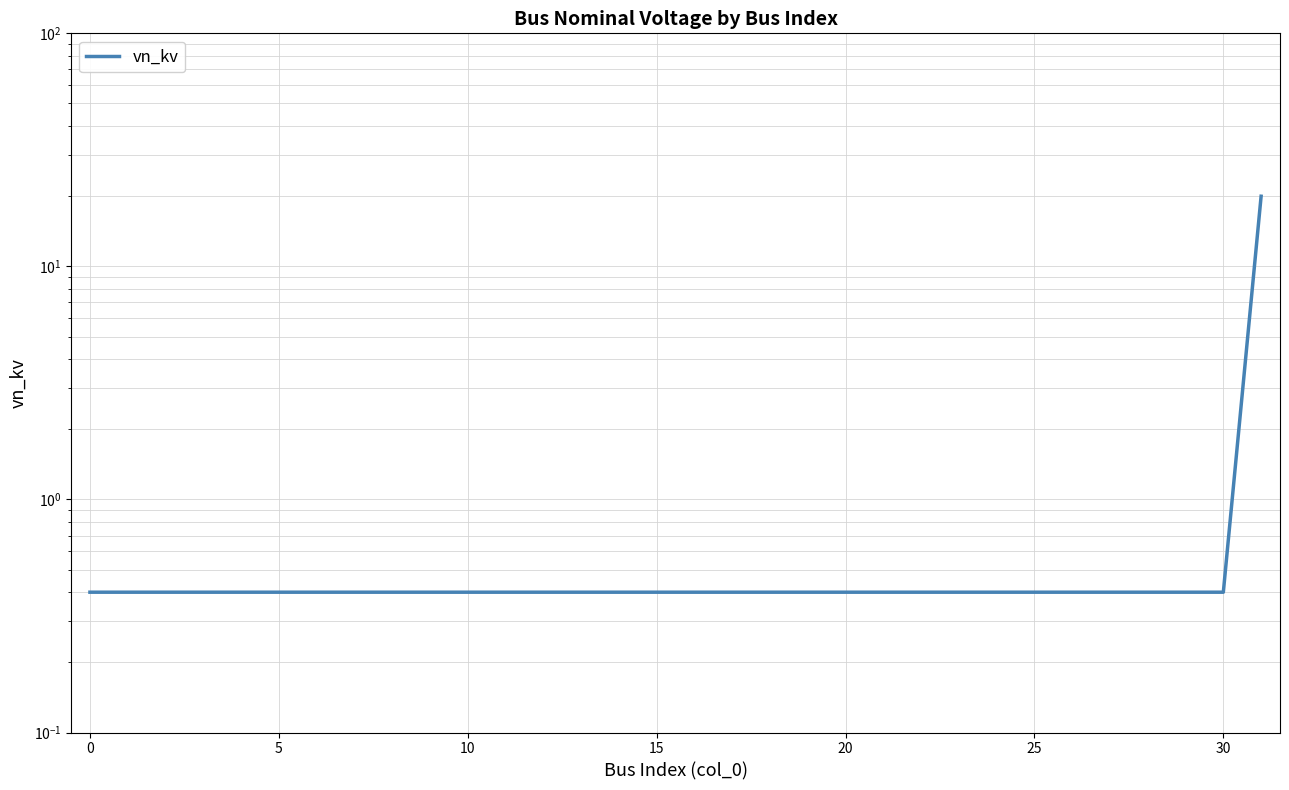

Reading left to right, list all the values displayed in this chart.

0.4	0.4	0.4	0.4	0.4	0.4	0.4	0.4	0.4	0.4	0.4	0.4	0.4	0.4	0.4	0.4	0.4	0.4	0.4	0.4	0.4	0.4	0.4	0.4	0.4	0.4	0.4	0.4	0.4	0.4	0.4	20.0